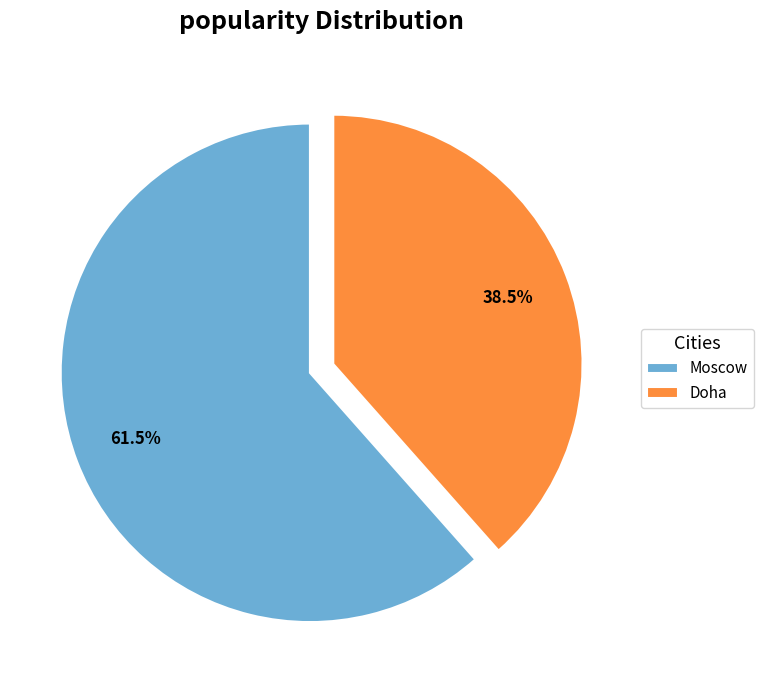

Combined, do Moscow and Doha account for over 50%?

Yes